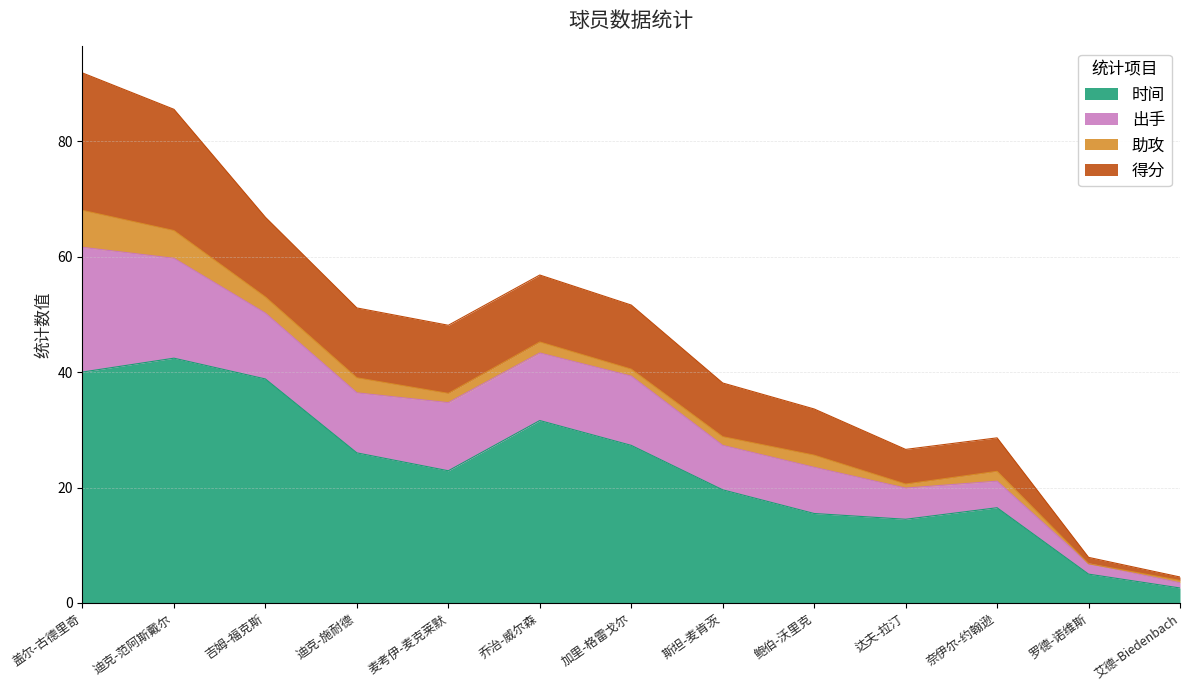

What is the minimum value shown in the chart?

2.6